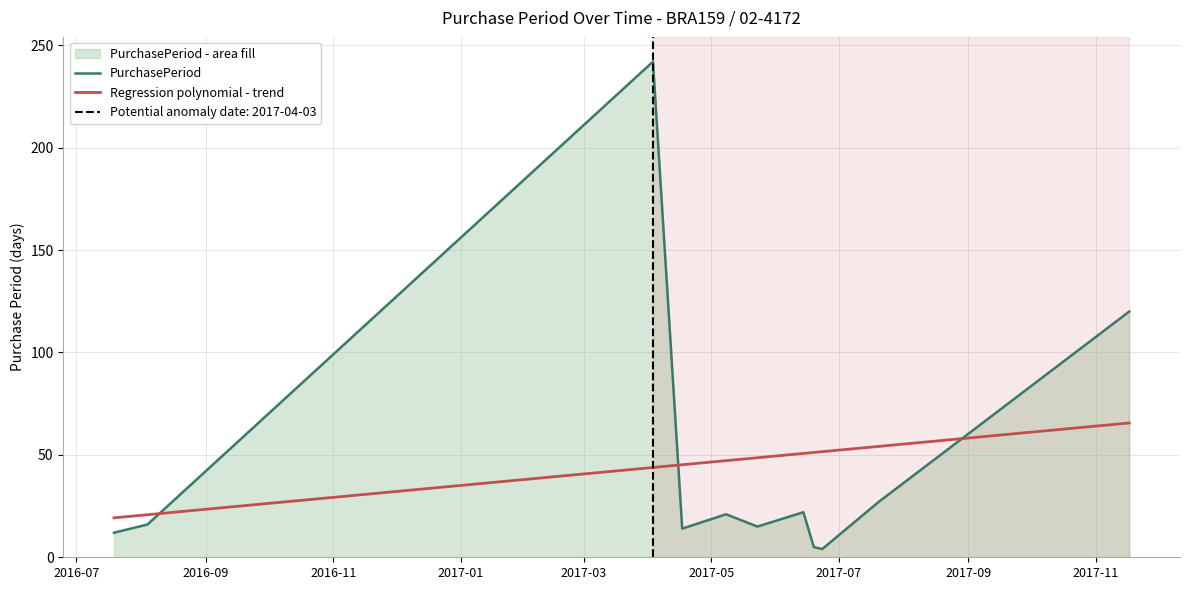

What is the minimum value for Regression polynomial - trend?

19.3